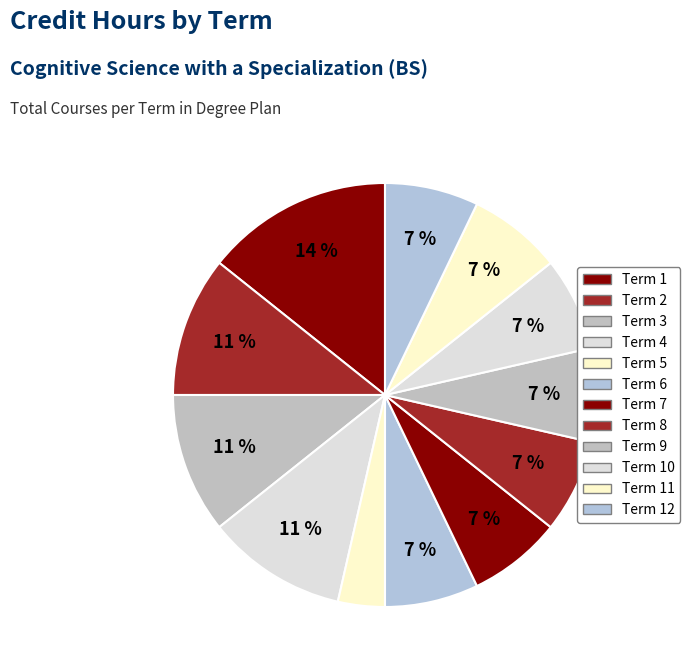

Rank the categories by value from highest to lowest.

Term 1, Term 2, Term 3, Term 4, Term 6, Term 7, Term 8, Term 9, Term 10, Term 11, Term 12, Term 5